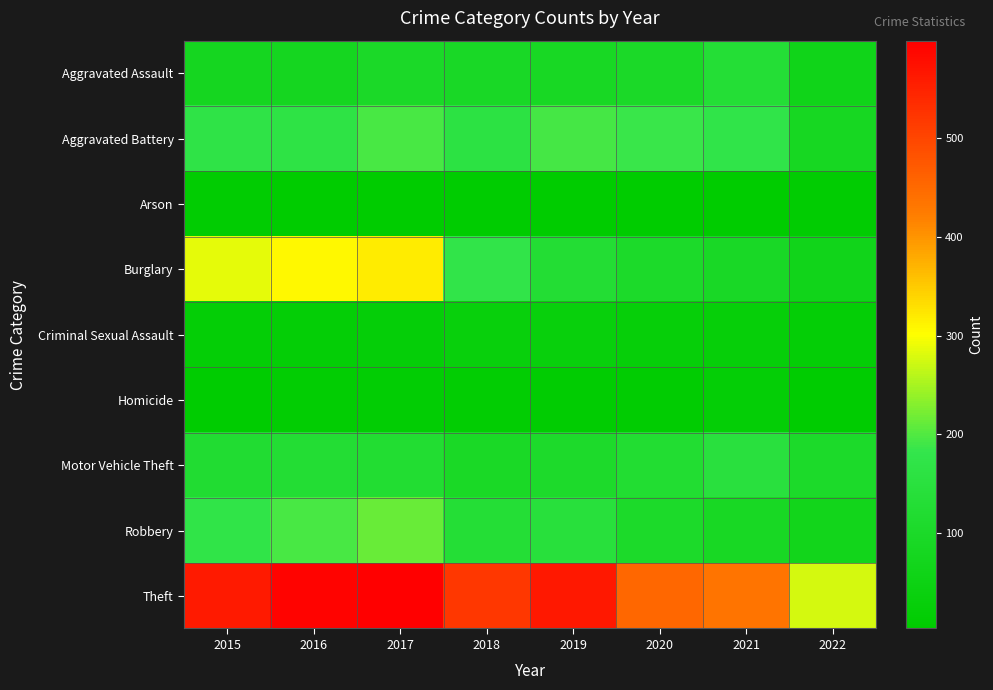

Rank the series by their maximum value, from lowest to highest.

Arson, Homicide, Criminal Sexual Assault, Aggravated Assault, Motor Vehicle Theft, Aggravated Battery, Robbery, Burglary, Theft